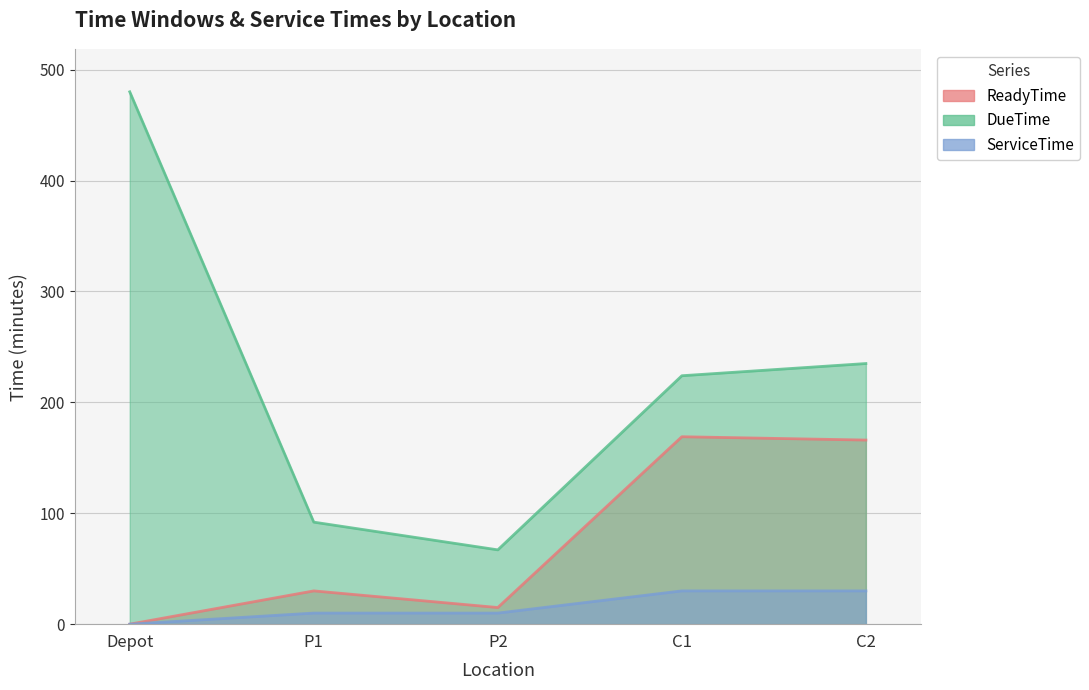

Is the value of ServiceTime at P1 greater than the value of ReadyTime at C2?

No